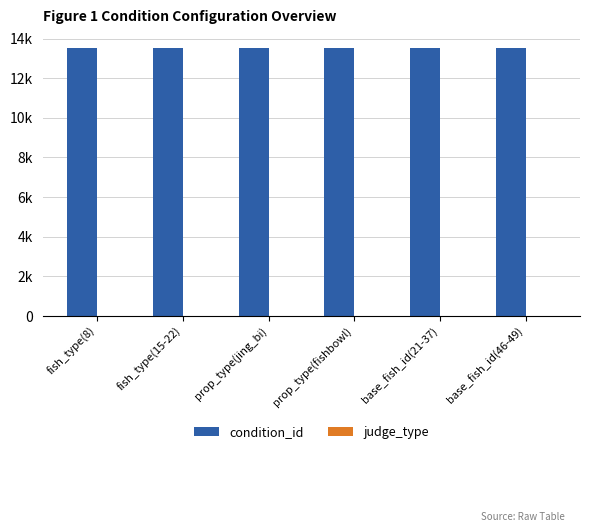

At fish_type(8), list the series in order from smallest to largest.

judge_type, condition_id